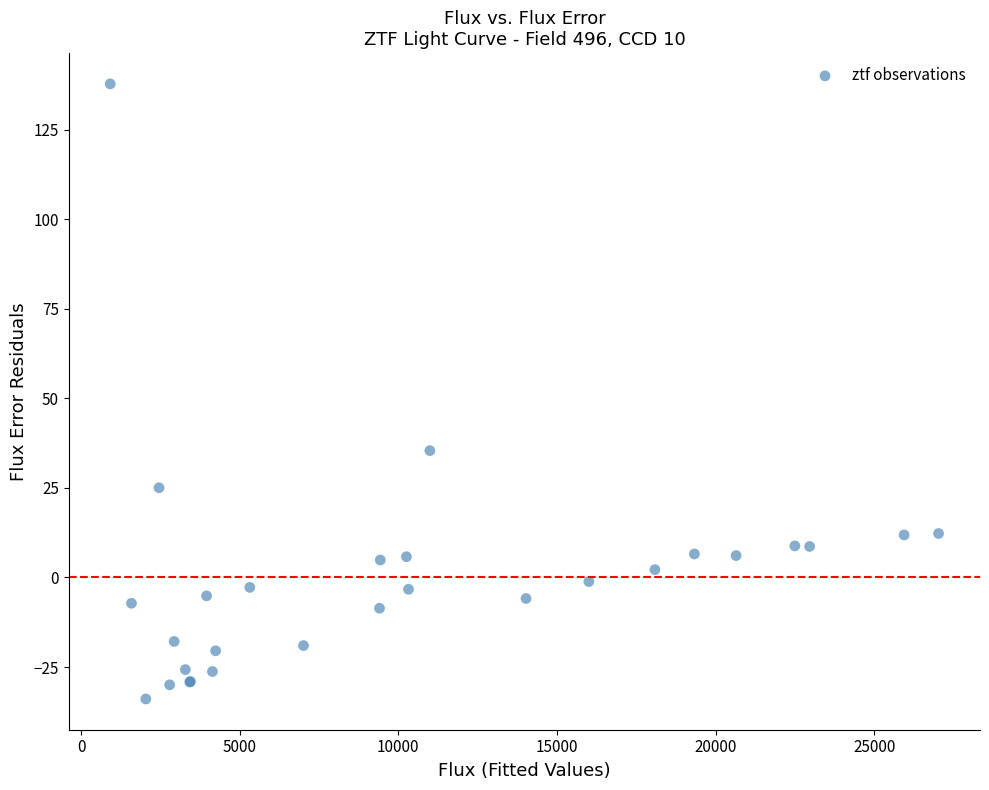

What Y value in the scatter plot is closest to 51?

35.4